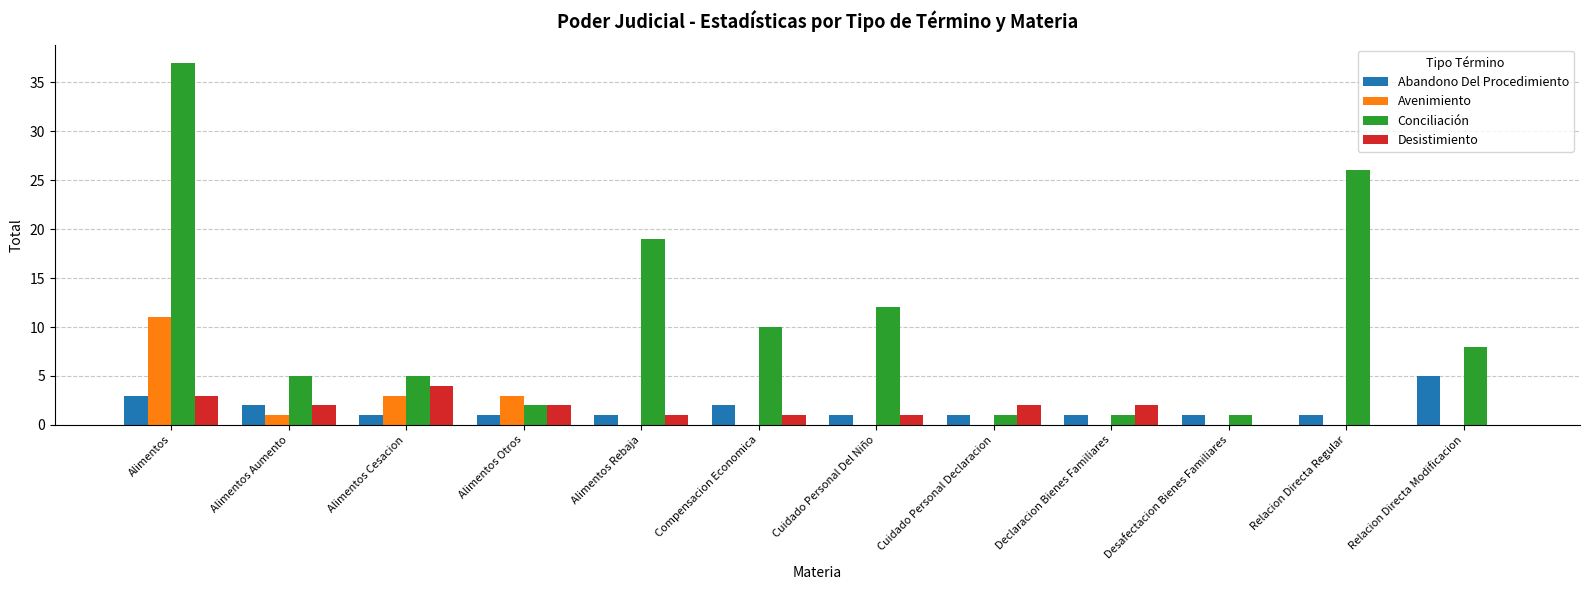

Which series has the largest total across all categories?

Conciliación